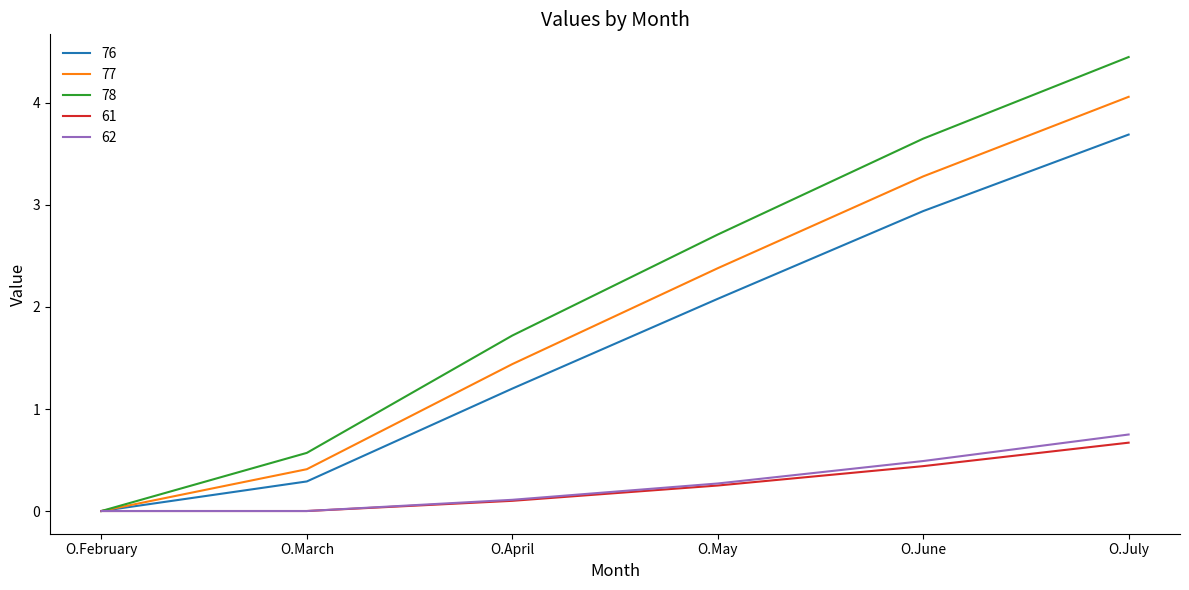

How many lines are shown in the chart?

5